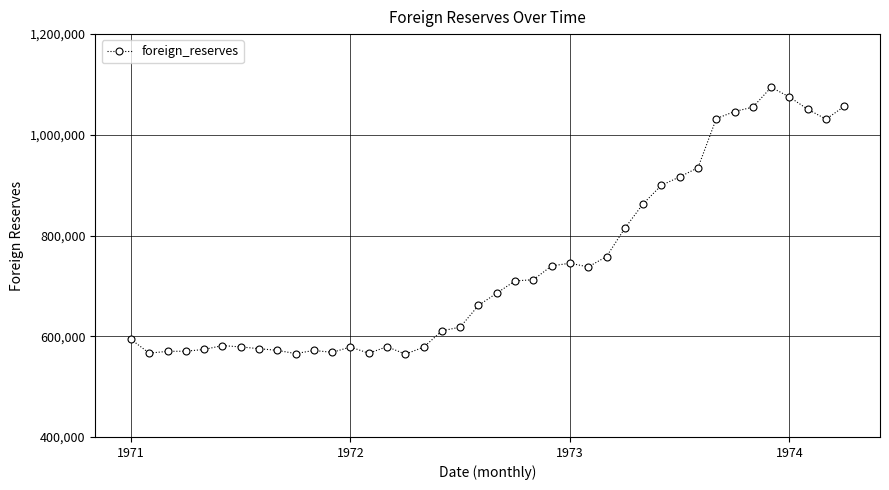

What is the average value?

740083